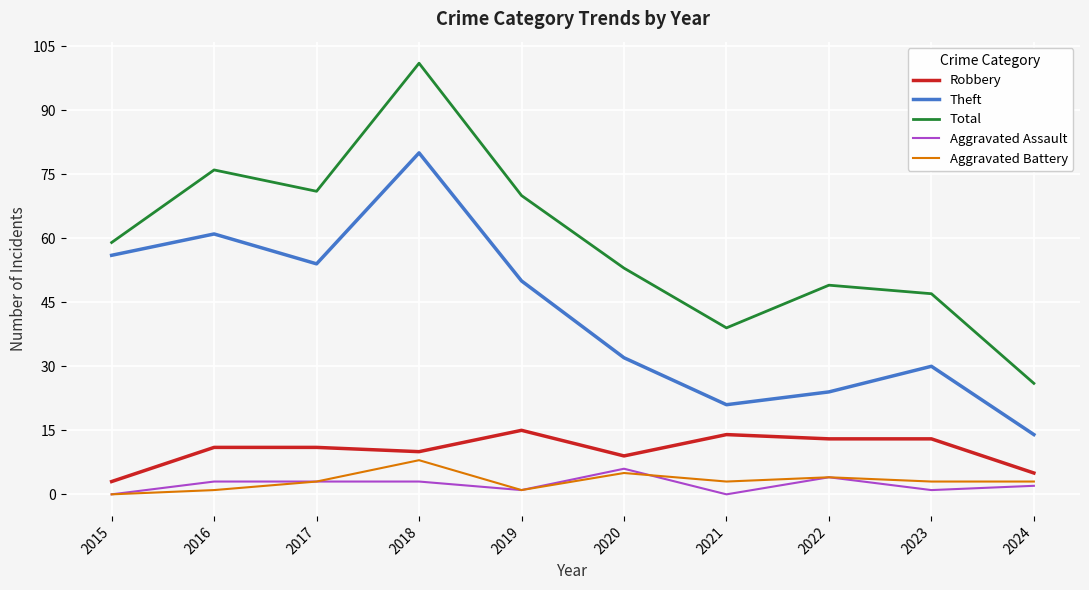

Which series changed the most between 2017 and 2020?

Theft